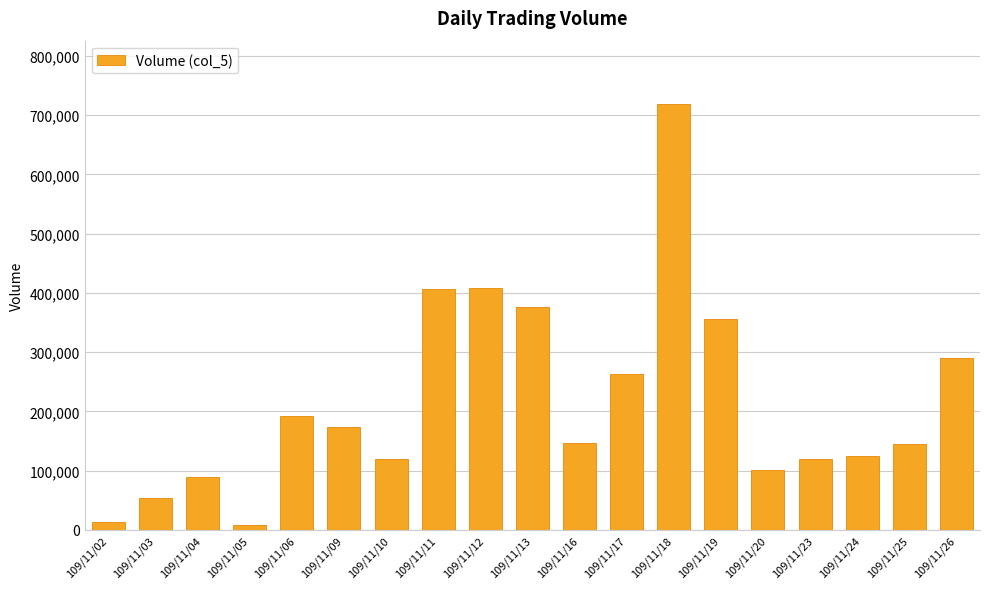

What is the difference between the second highest and second lowest values?

396000